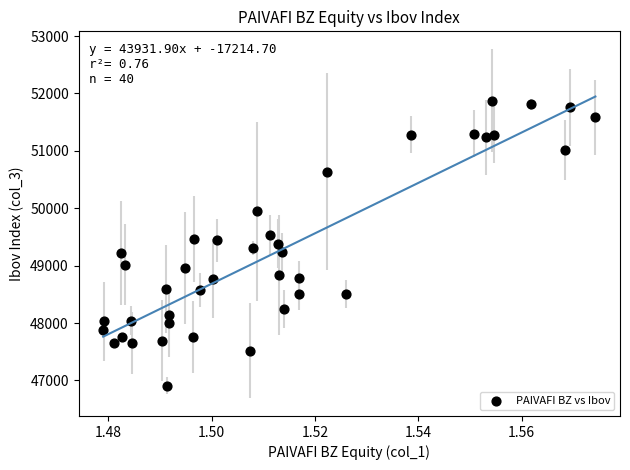

What is the range of Y values (max minus min)?

4966.5